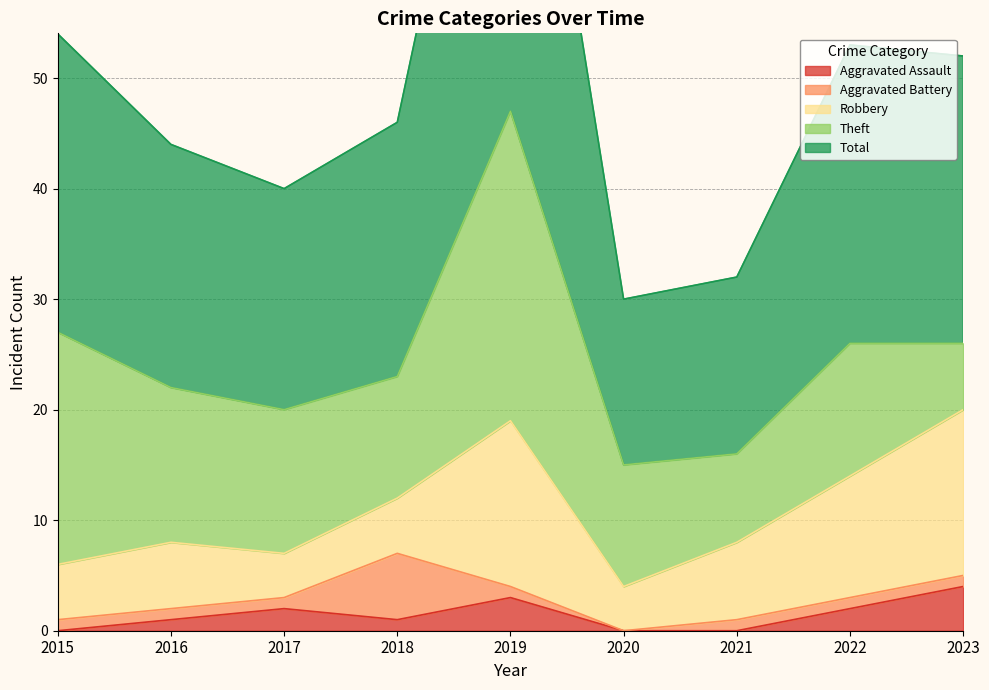

What is the highest value of the Aggravated Battery series?

6